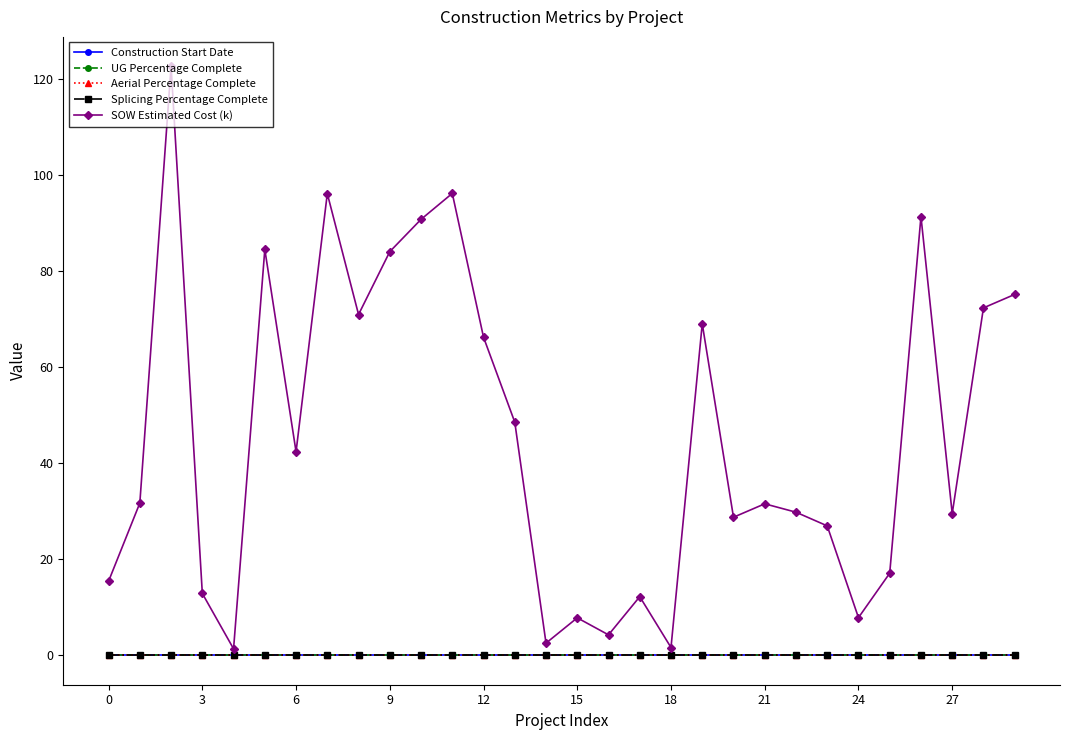

Does the chart have visible grid lines?

No